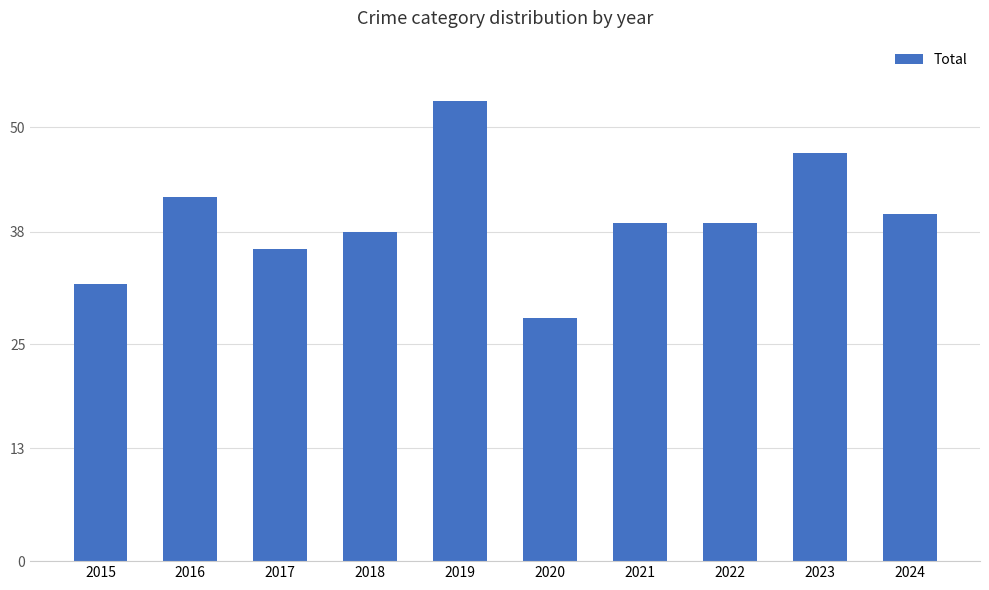

At which label is the value closest to 40?

2024